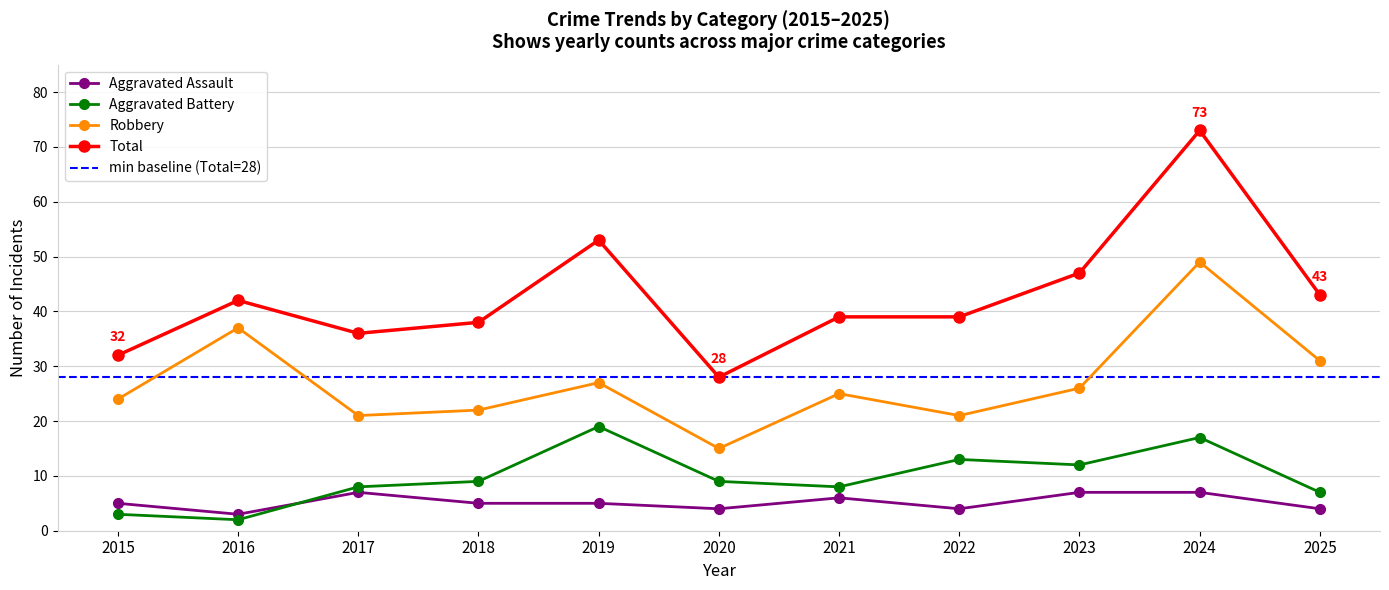

What is the sum of the Aggravated Battery values at 2017 and 2016?

10